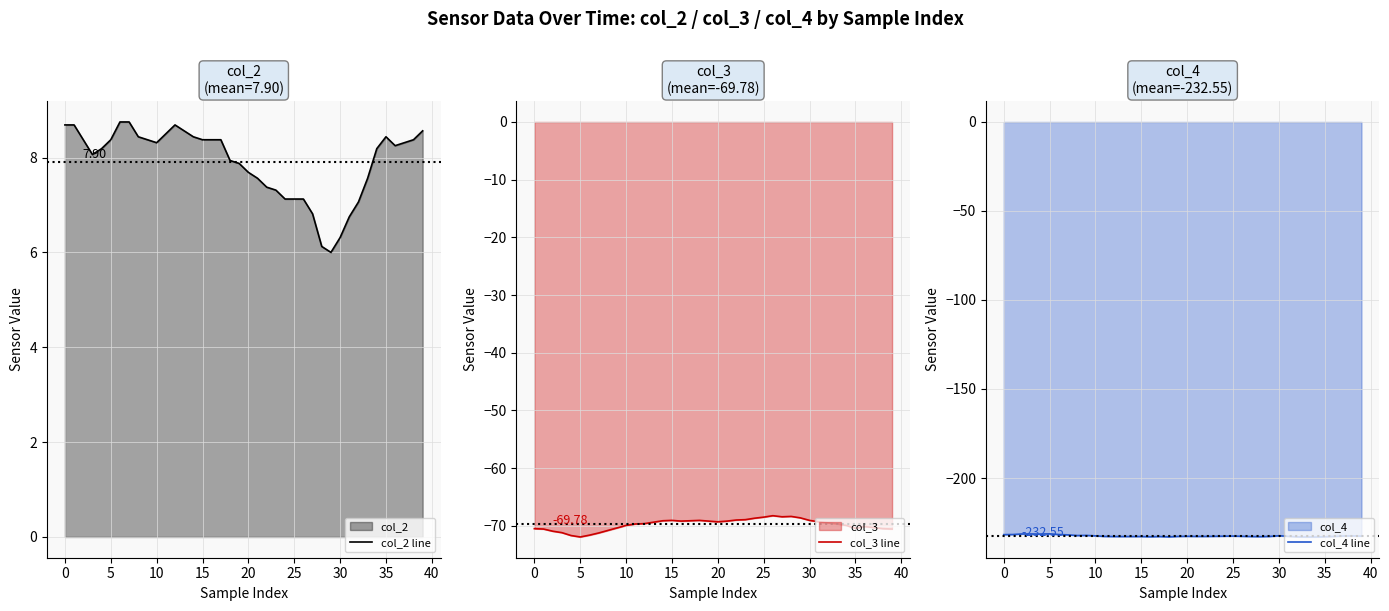

What is the sum of the col_3 line values at 0 and 28?

-138.9